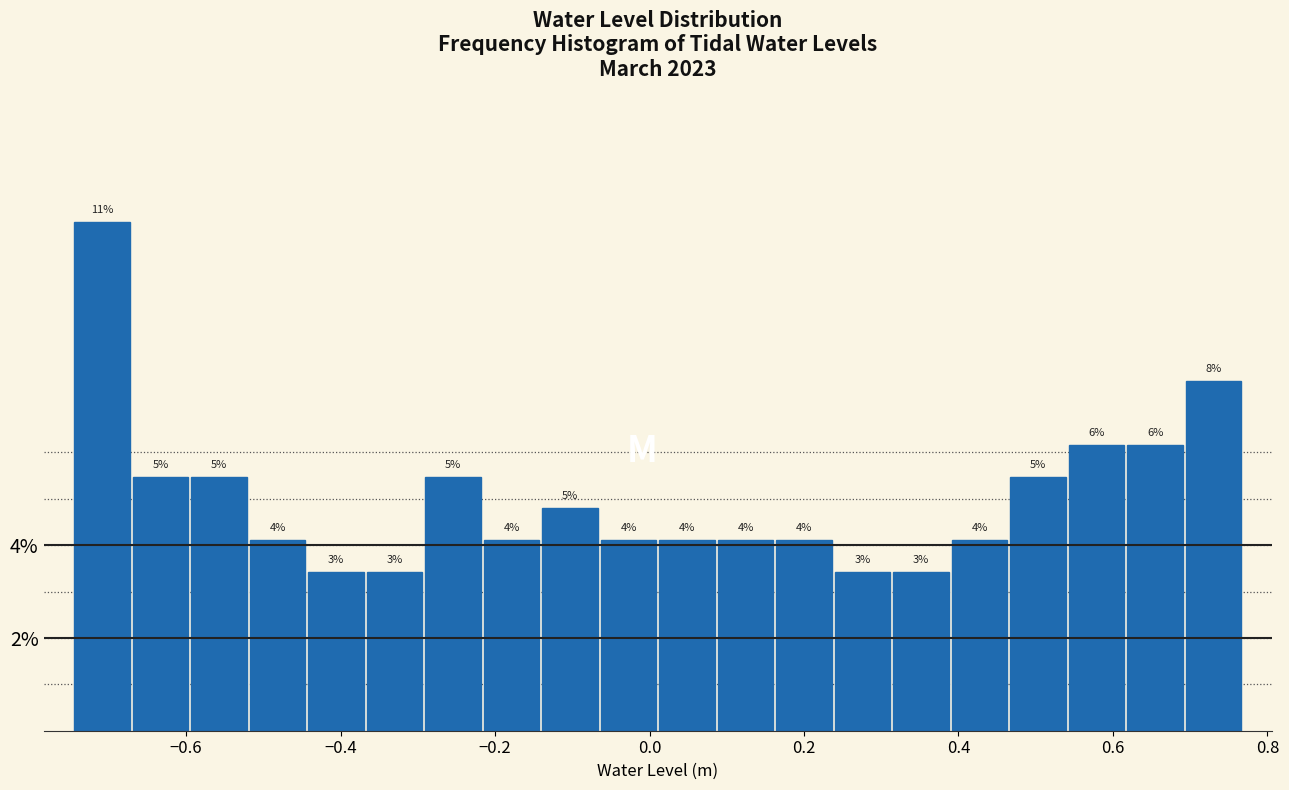

Around what value on the x-axis is the tallest bar? Give the approximate position of its centre, as read against the axis.

-0.70